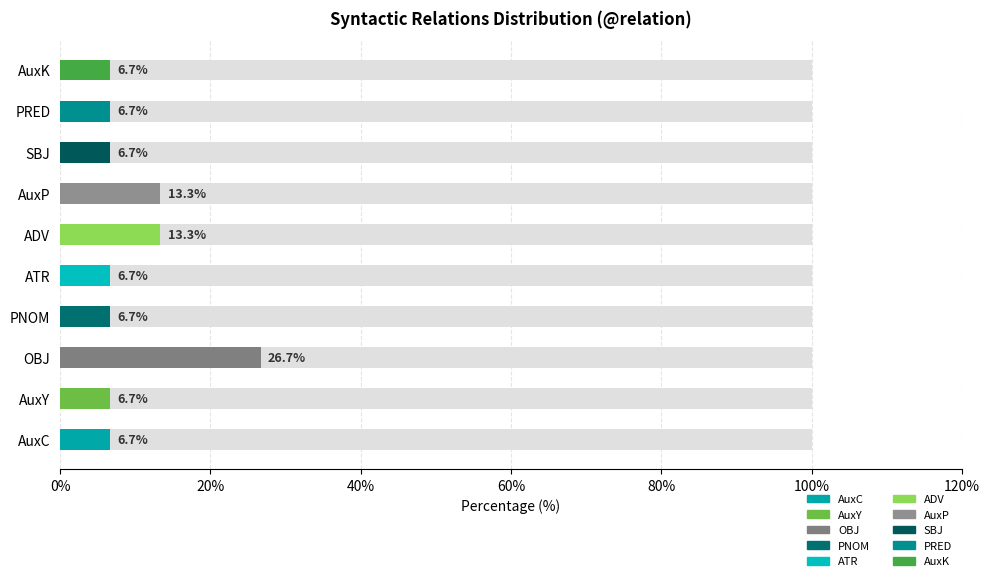

The value at ADV is 2. True or false?

True